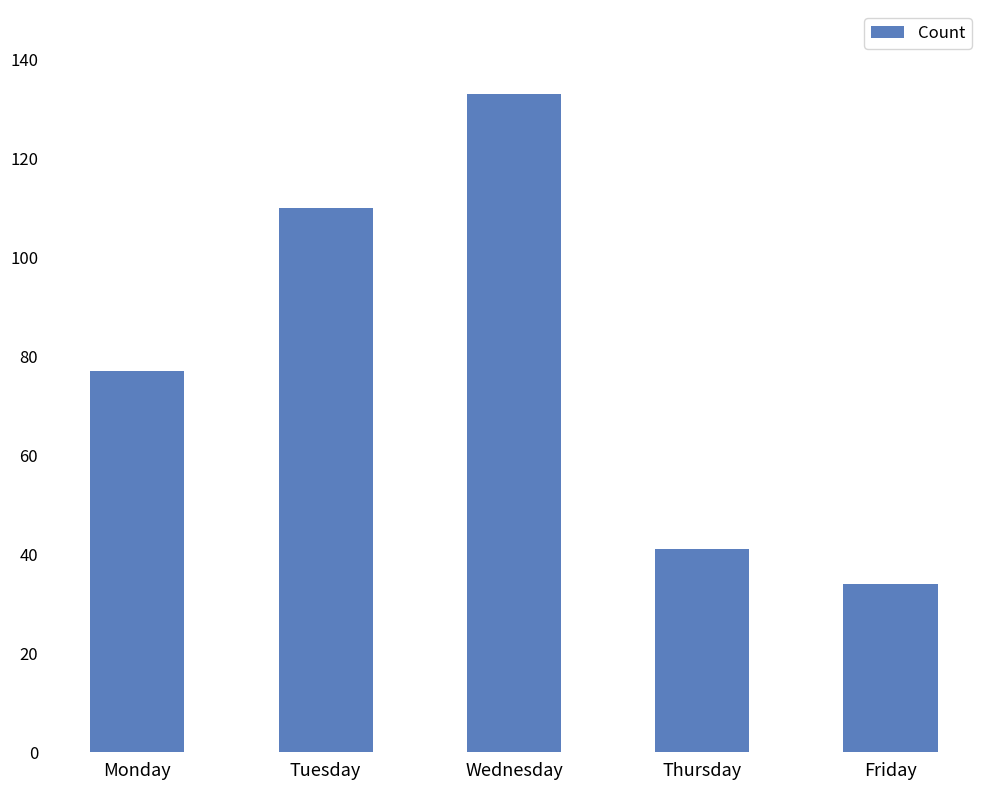

What is the value of the 3rd bar from the left?

133